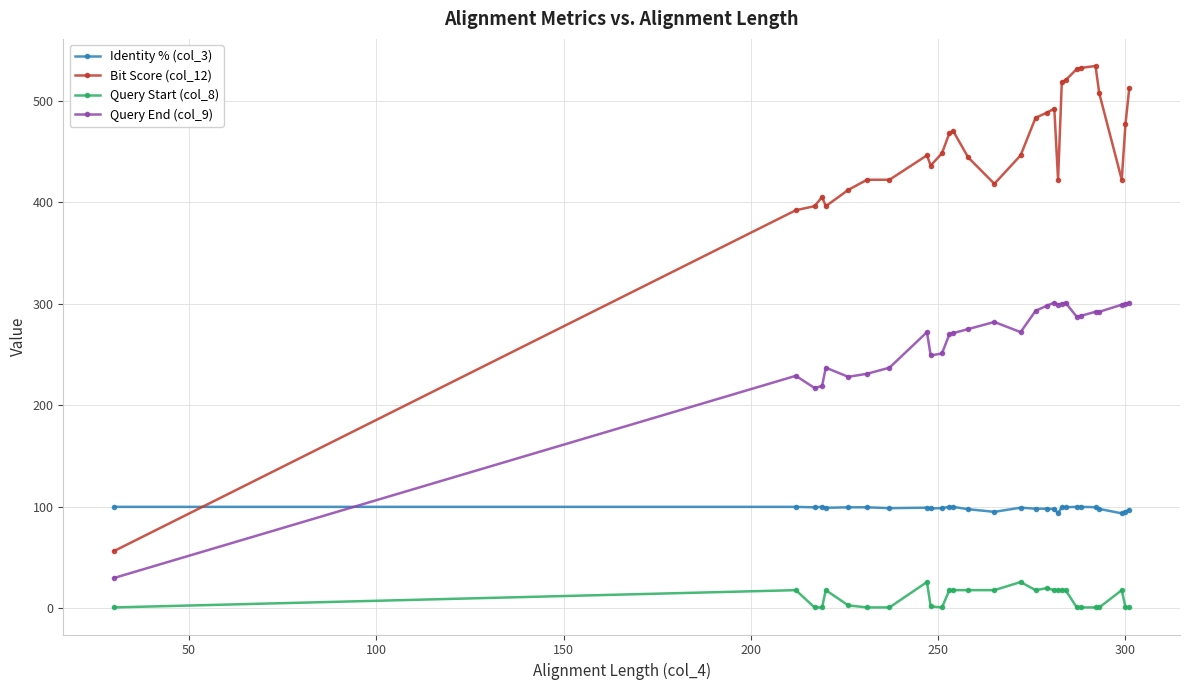

What is the maximum value shown in the chart?

534.0